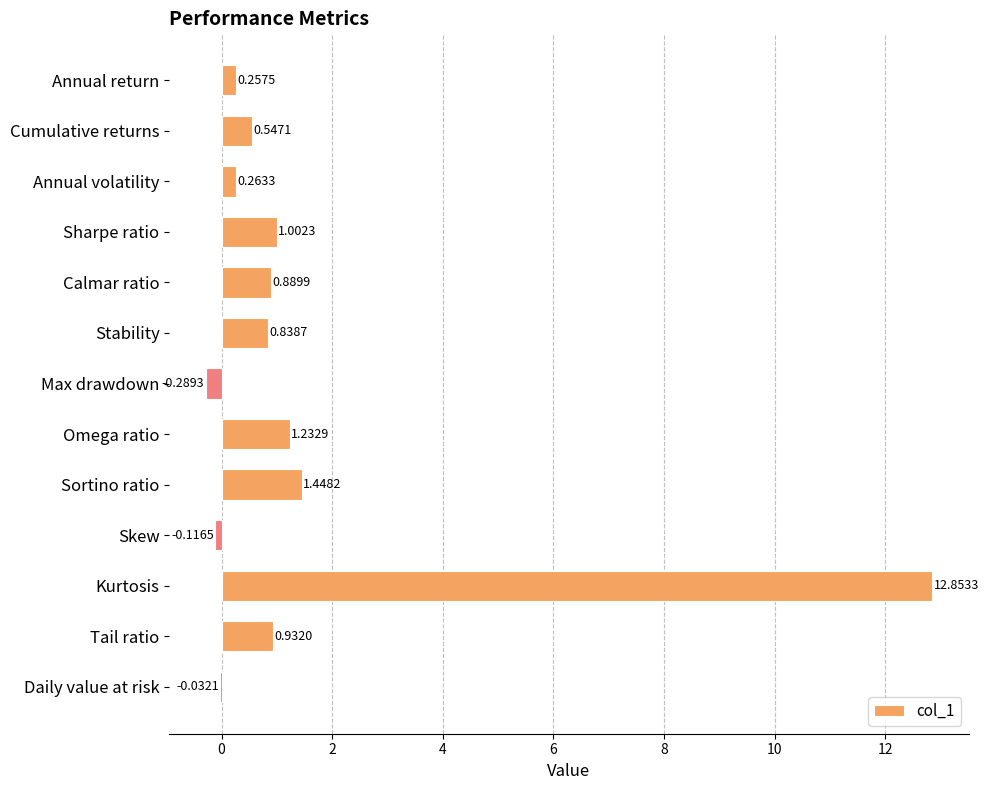

What is the sum of all values?

19.8